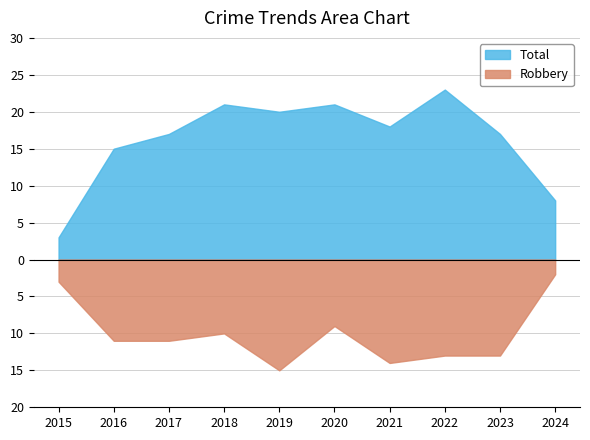

Rank the series by their average value, from highest to lowest.

Total, Robbery